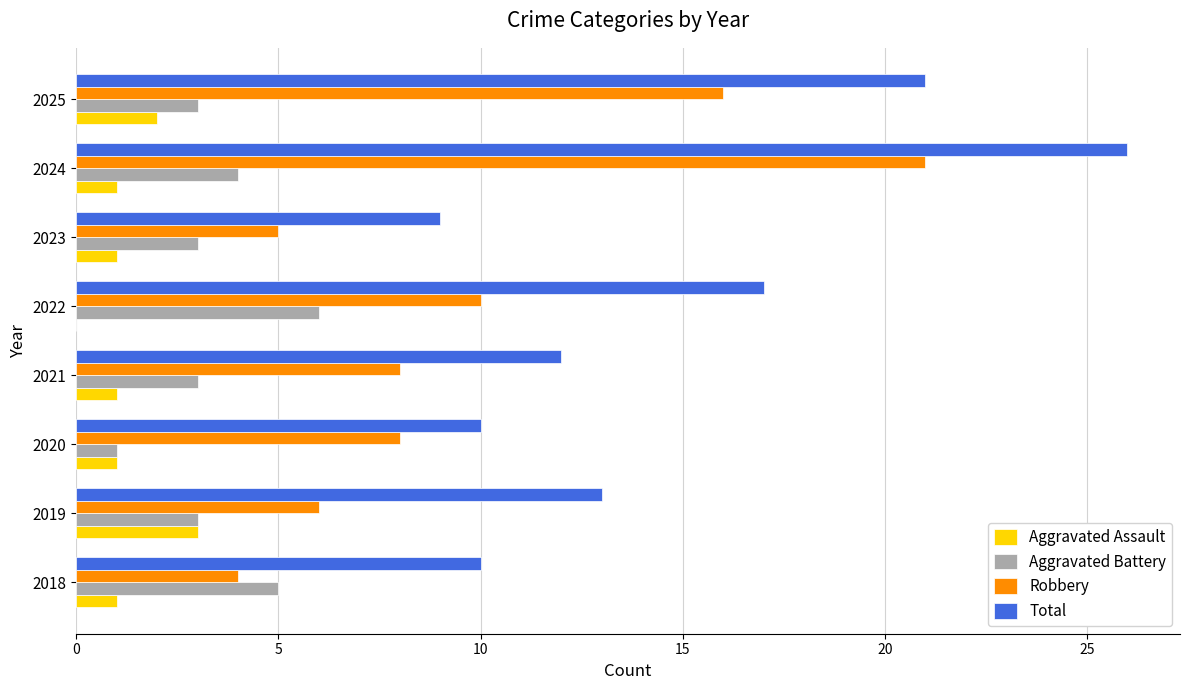

Which category has the highest value in the Aggravated Battery series?

2022